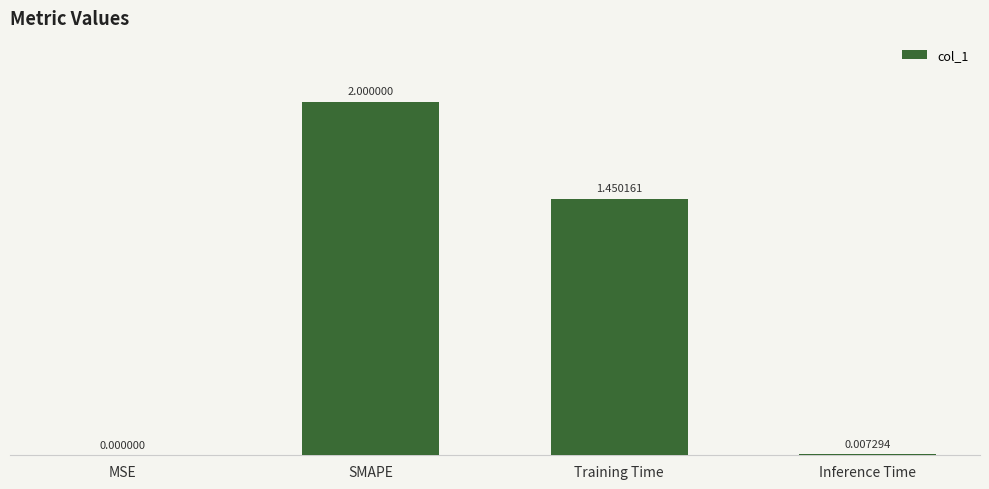

The value at MSE is 0.0. True or false?

True